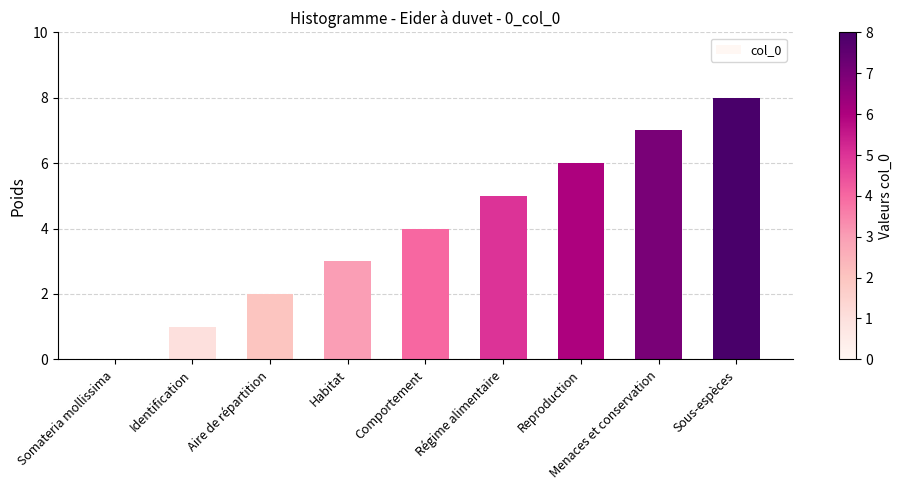

Read the value at Sous-espèces.

8